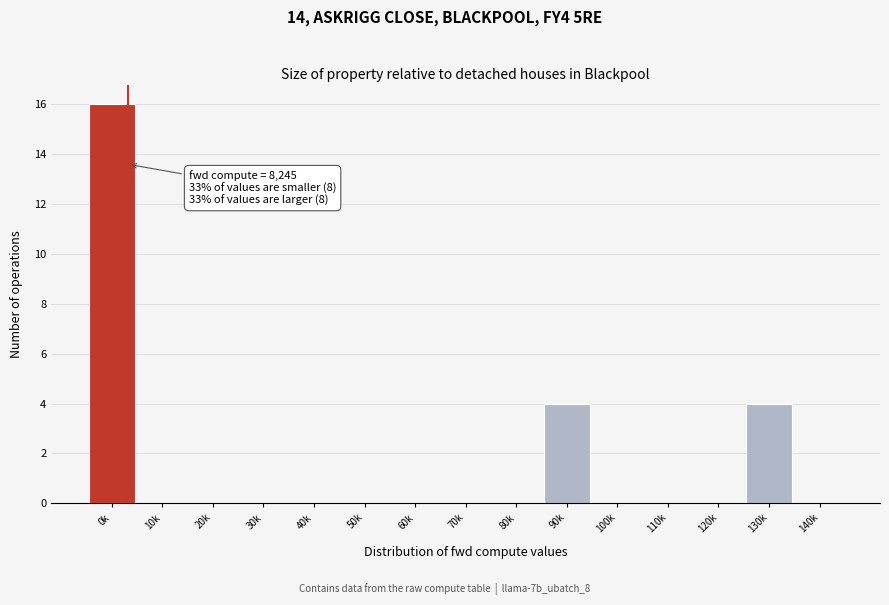

Reading right to left, what are all the values shown in this chart?

140k=0	130k=4	120k=0	110k=0	100k=0	90k=4	80k=0	70k=0	60k=0	50k=0	40k=0	30k=0	20k=0	10k=0	0k=16